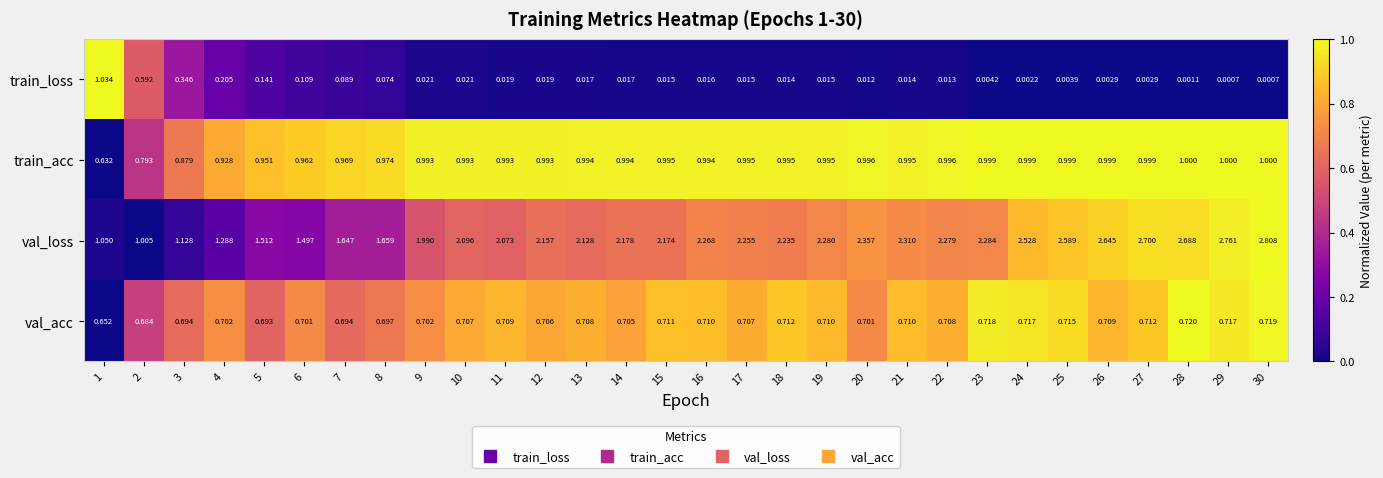

Which series has the largest range (max minus min)?

val_loss